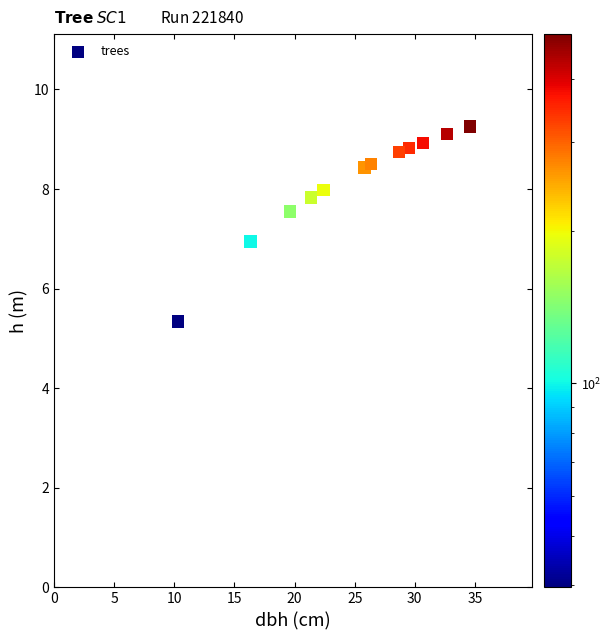

What is the average Y value?

8.1